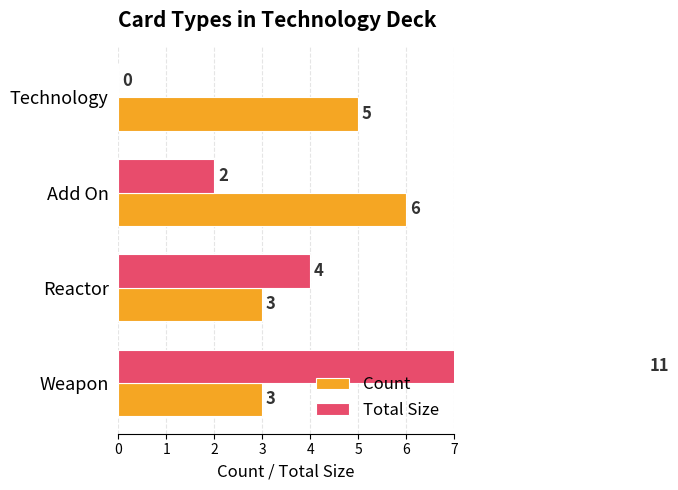

Which series has the widest spread of values?

Total Size